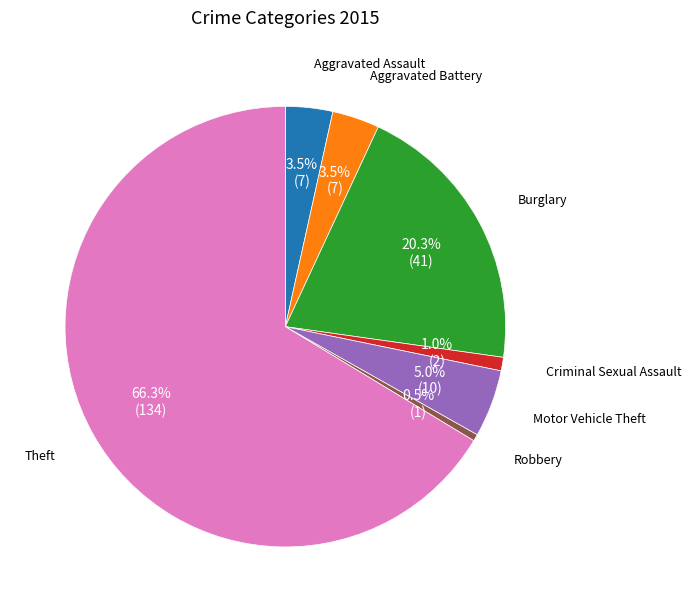

Does any single category account for the majority?

Yes